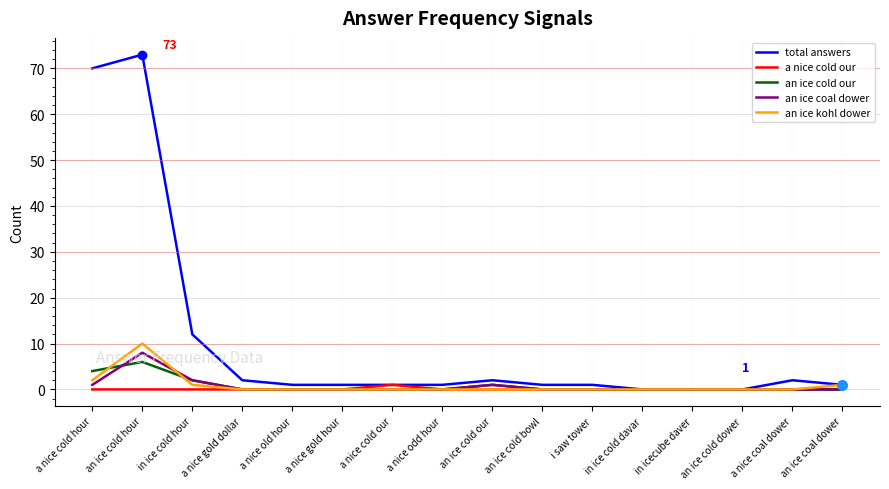

Reading left to right, transcribe all the data shown in this chart.

total answers: 70	73	12	2	1	1	1	1	2	1	1	0	0	0	2	1
a nice cold our: 0	0	0	0	0	0	1	0	0	0	0	0	0	0	0	0
an ice cold our: 4	6	2	0	0	0	0	0	1	0	0	0	0	0	0	0
an ice coal dower: 1	8	2	0	0	0	0	0	1	0	0	0	0	0	0	0
an ice kohl dower: 2	10	1	0	0	0	0	0	0	0	0	0	0	0	0	1